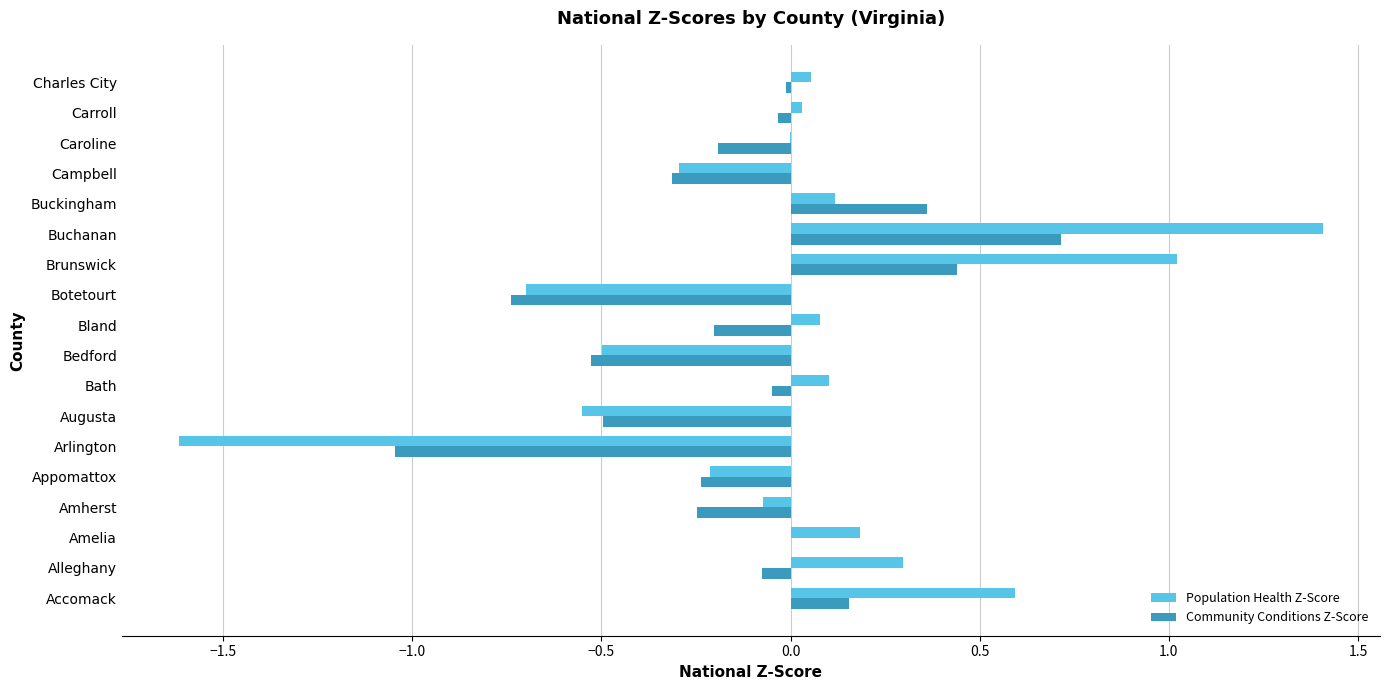

True or false: Community Conditions Z-Score has a value of -0.2 at Appomattox.

True